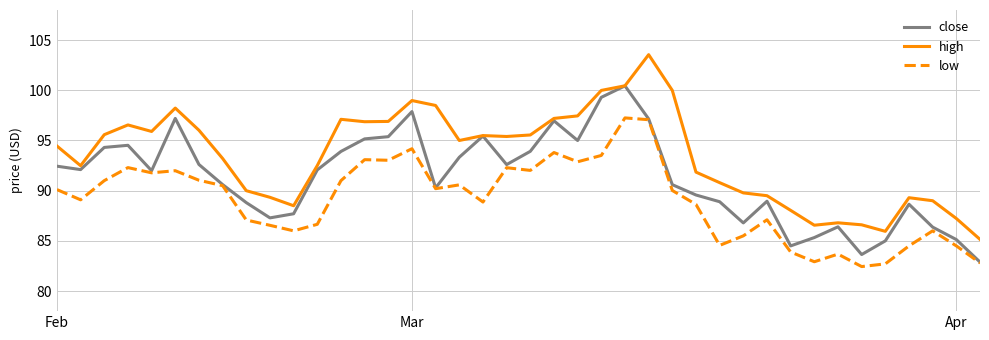

True or false: high and low cross at least once.

False